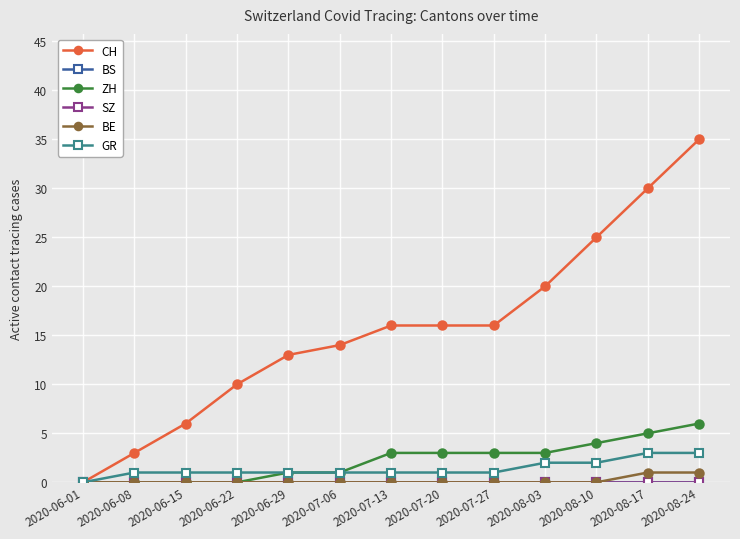

What is the total value across all series at 2020-08-03?

25